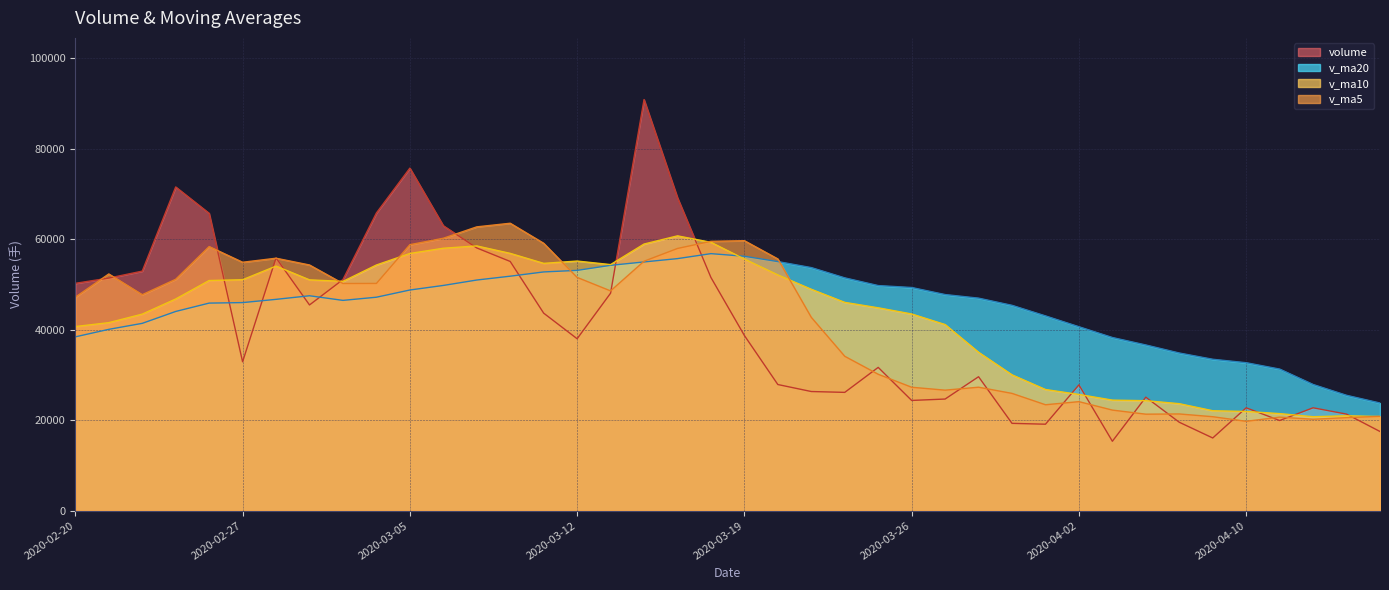

What is the sum of all v_ma10 values?

1708669.0